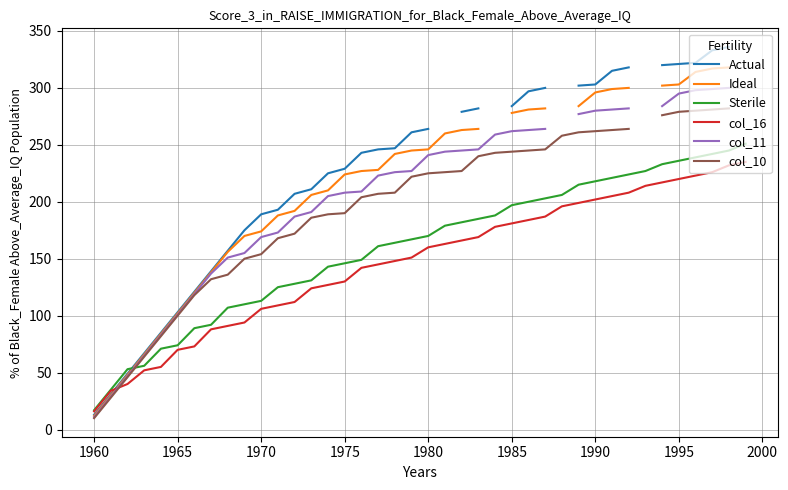

Which category has the lowest value in the Sterile series?

1960